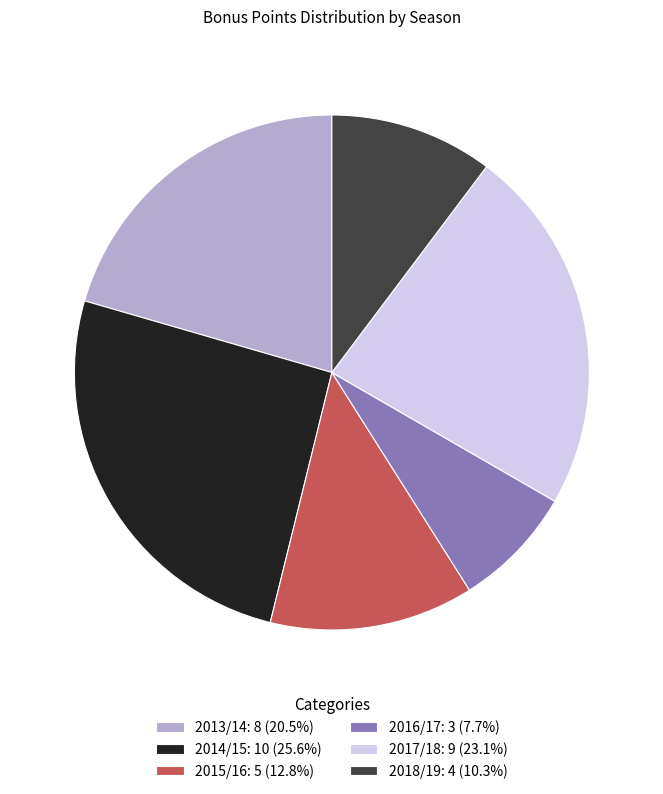

Is the sum of 2015/16: 5 (12.8%) and 2018/19: 4 (10.3%) greater than half?

No